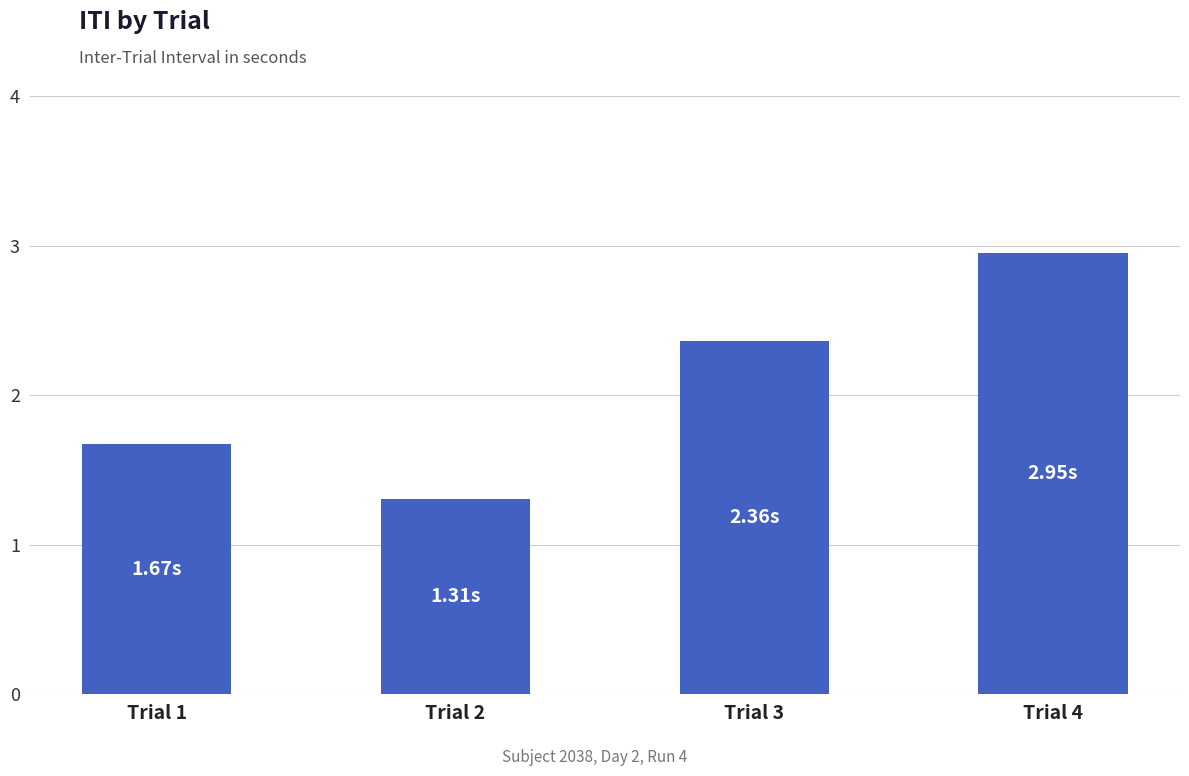

What is the value of the 1st bar from the left?

1.7